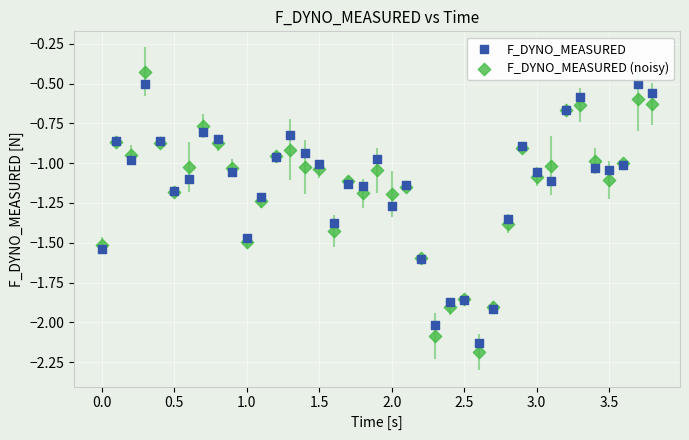

Which series reaches the minimum Y coordinate?

F_DYNO_MEASURED (noisy)